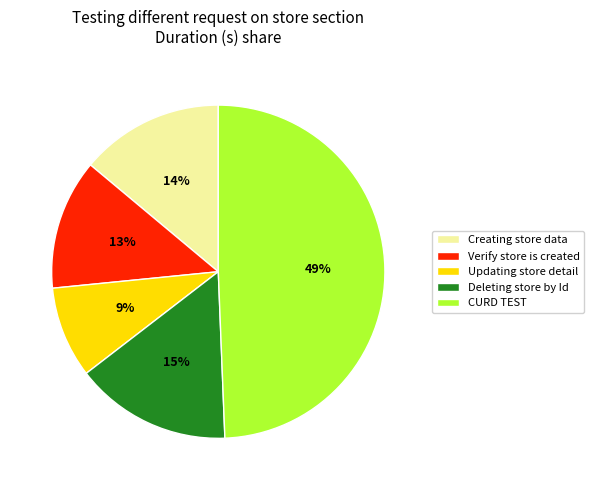

To the nearest percent, what percentage of the pie is CURD TEST?

49%